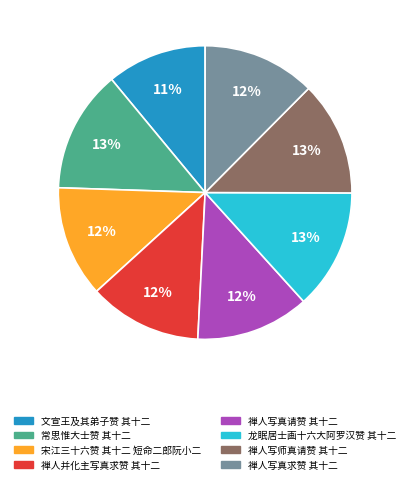

How many segments does this pie chart have?

8